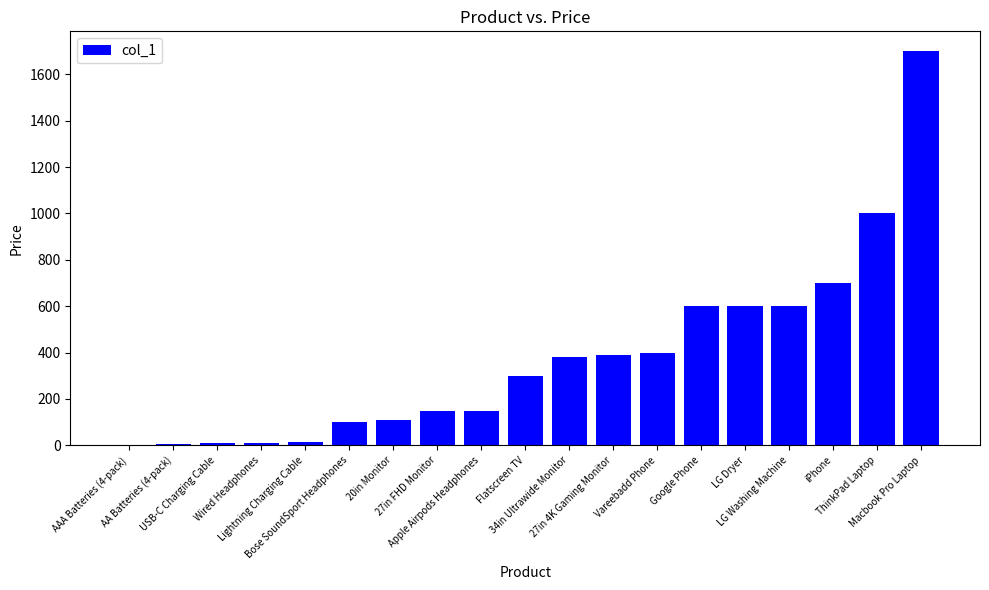

What is the sum of all values?

7225.7